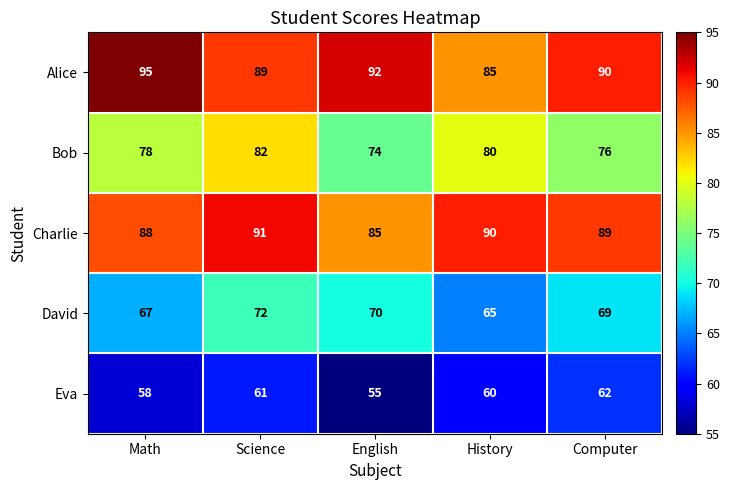

What is the maximum value shown in the chart?

95